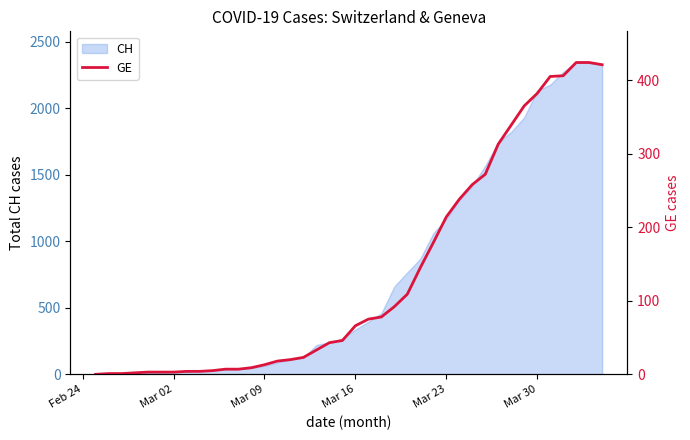

True or false: there are more than 1 points higher than both neighbors.

False